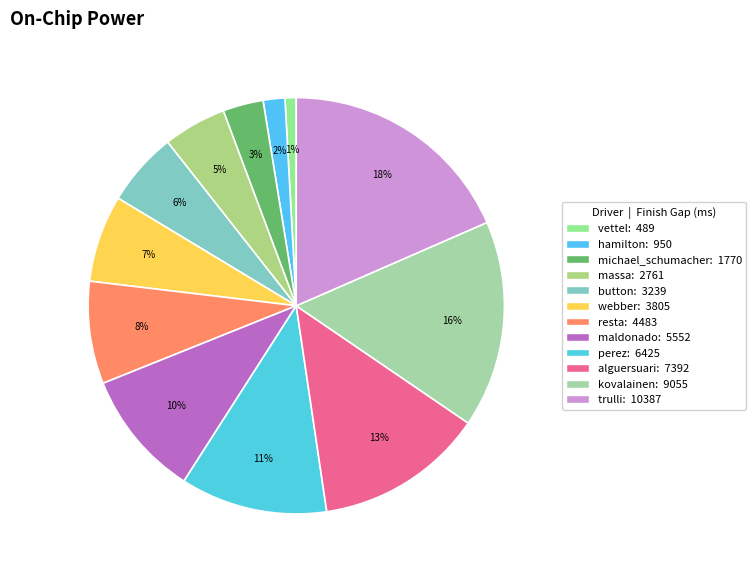

How many slices are in this pie chart?

12